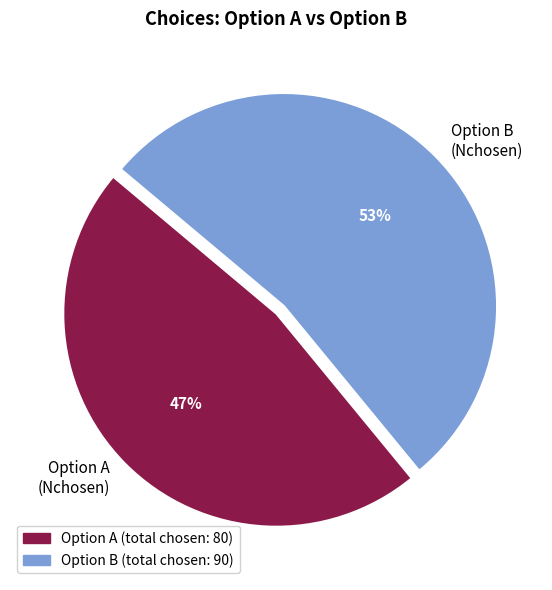

Approximately how many times larger is the value at Option B (Nchosen) compared to Option A (Nchosen)?

1.1